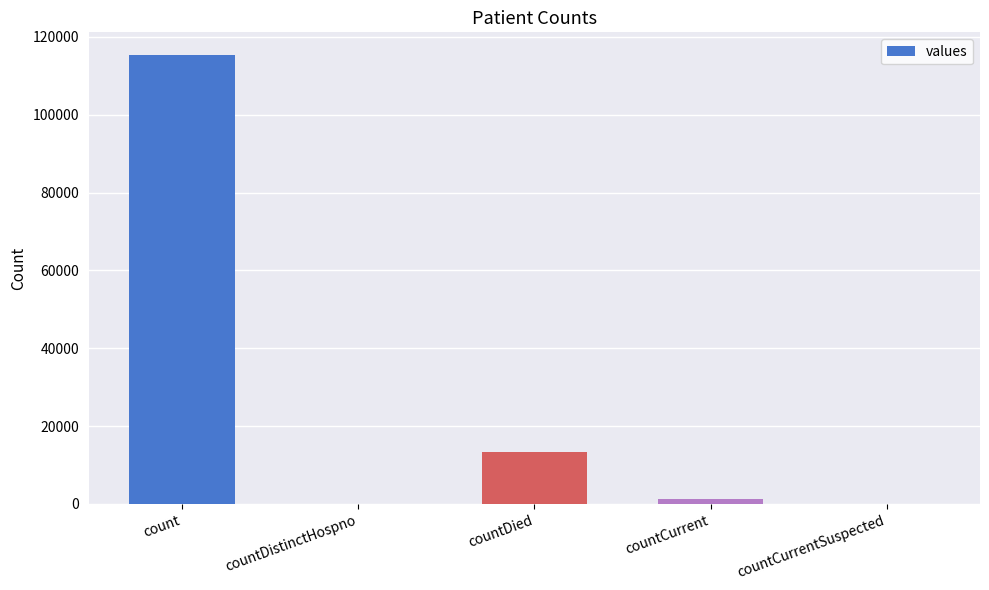

Does the chart contain stacked bars?

No